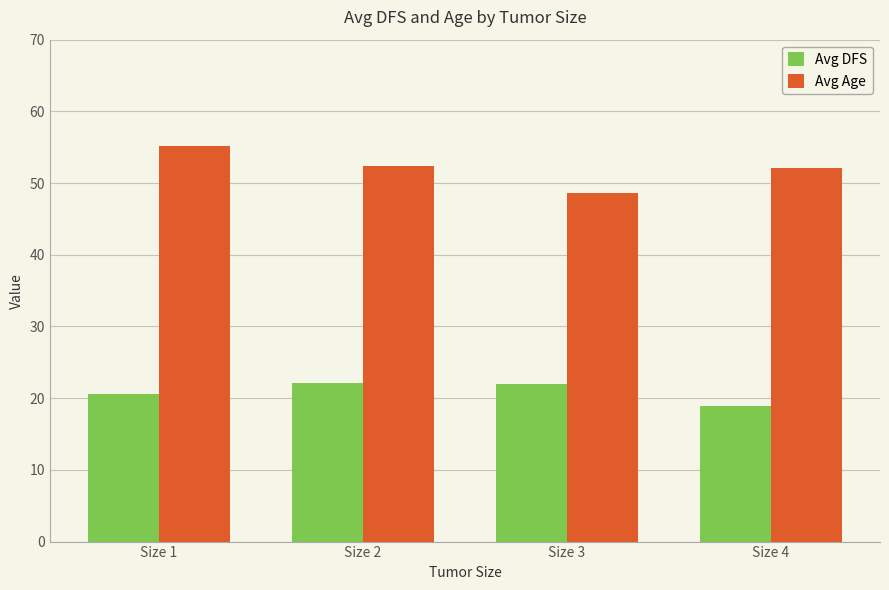

Rank the series by their average value, from highest to lowest.

Avg Age, Avg DFS